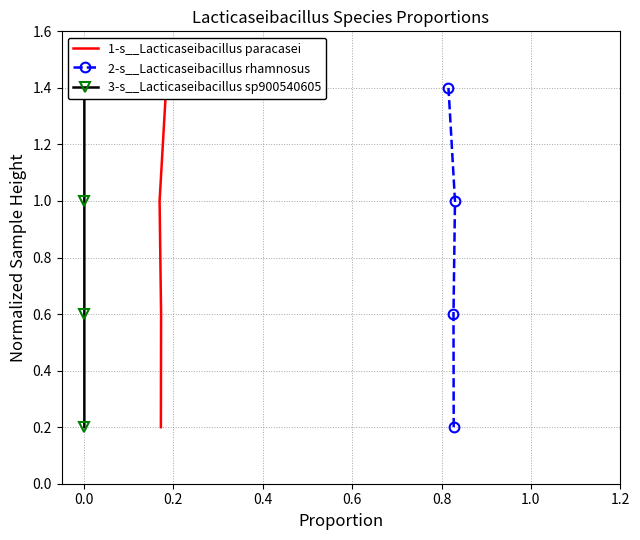

What is the maximum value for 2-s__Lacticaseibacillus rhamnosus?

1.4